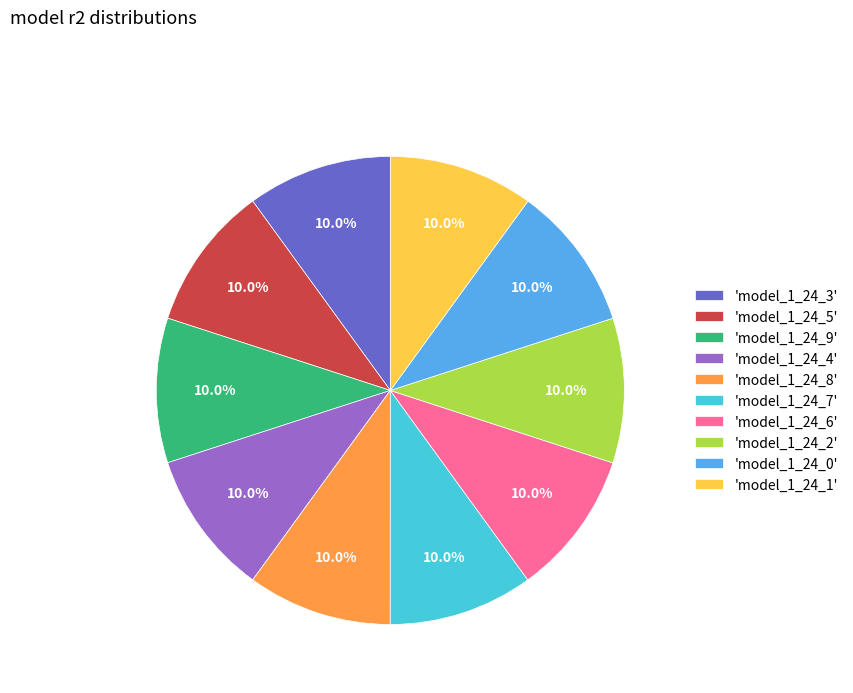

Is there a majority slice in this chart?

No